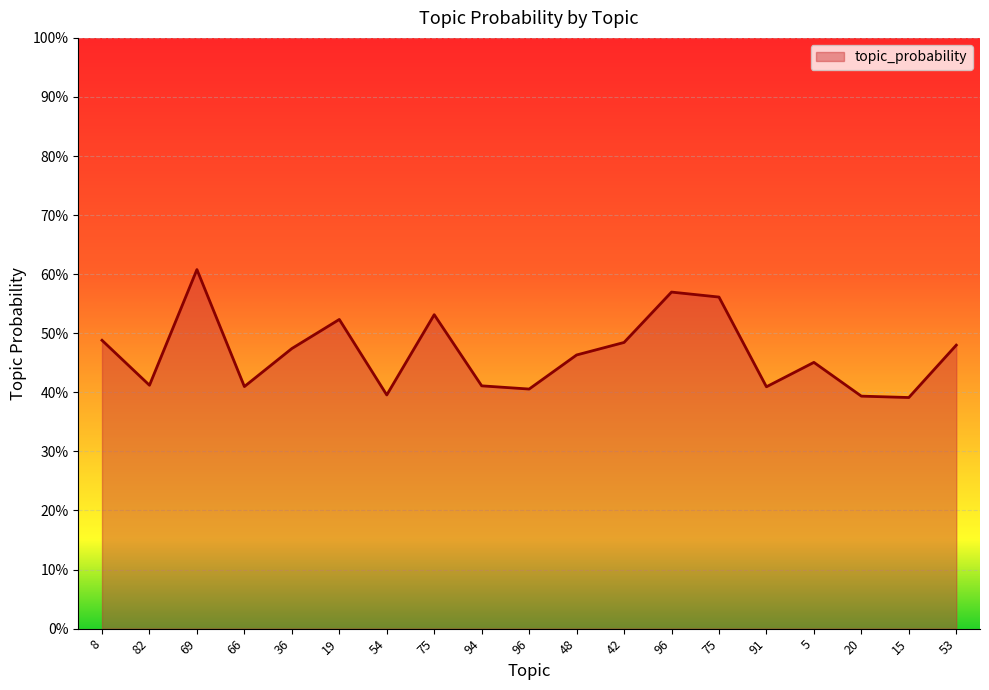

Does the chart have visible grid lines?

Yes